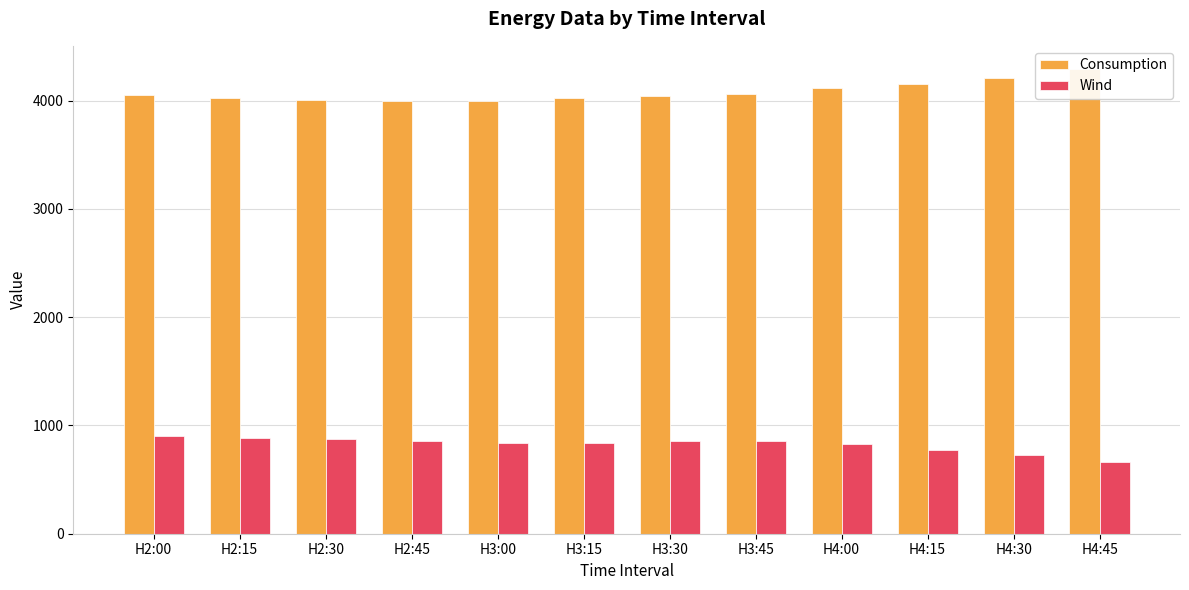

Reading left to right, extract all data points from this chart.

Consumption: 4053.5	4027.8	4005.8	3995.4	3999.3	4019.0	4041.7	4064.5	4112.0	4155.0	4212.3	4290.4
Wind: 906.4	887.9	871.5	855.9	834.7	841.2	851.8	856.0	832.9	776.3	726.1	666.3